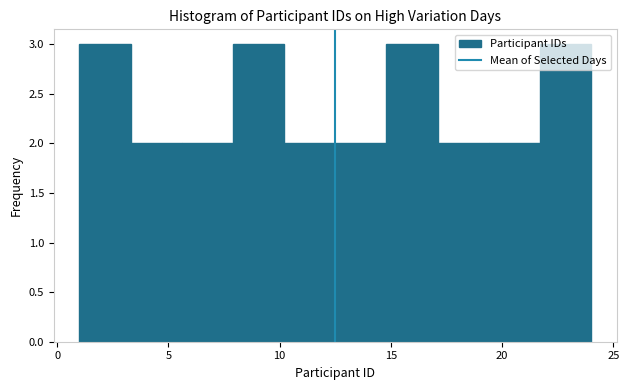

How tall is the bar that spans 21.7 to 24.0 on the x-axis? Neither the bar edges nor the heights are printed on the chart, so give them approximately, as read against the axes.

3